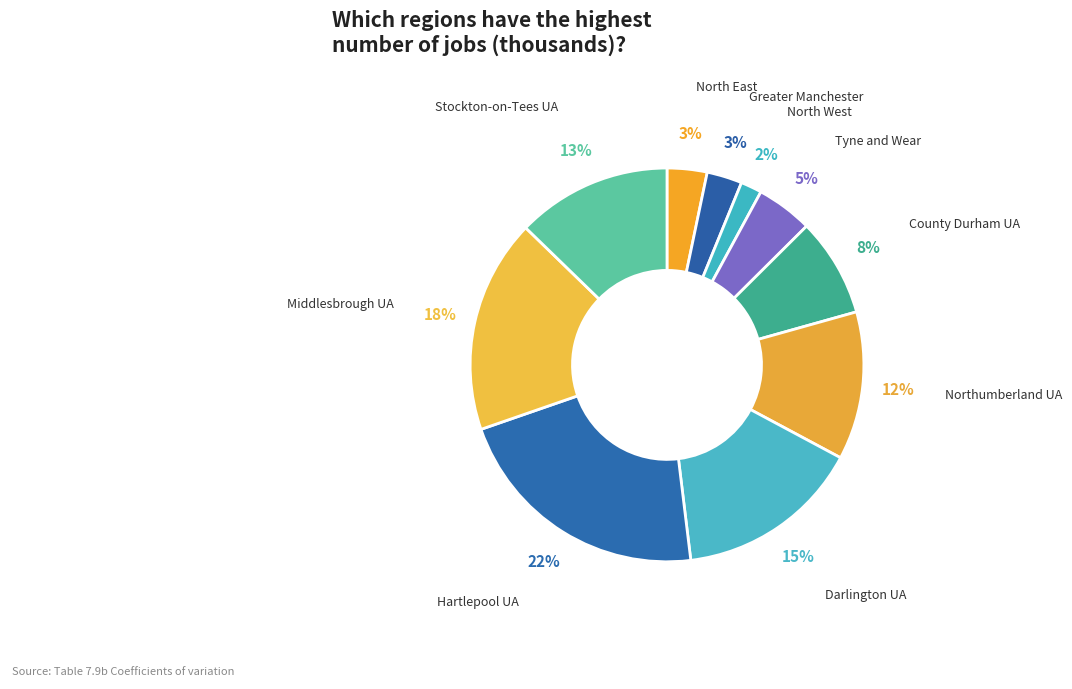

Does any single category account for the majority?

No